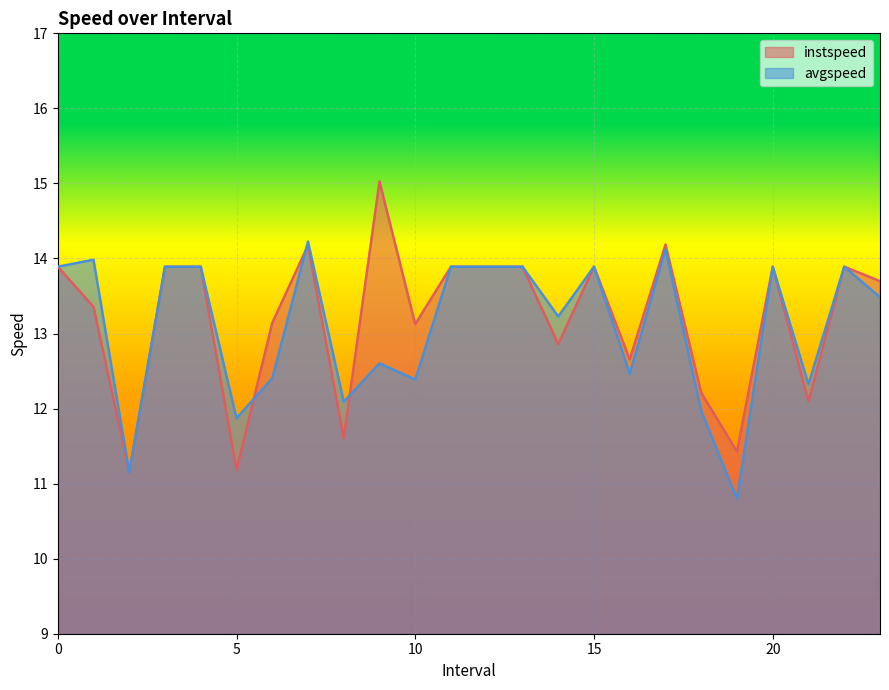

What is the difference between the maximum and minimum values in the avgspeed series?

3.4